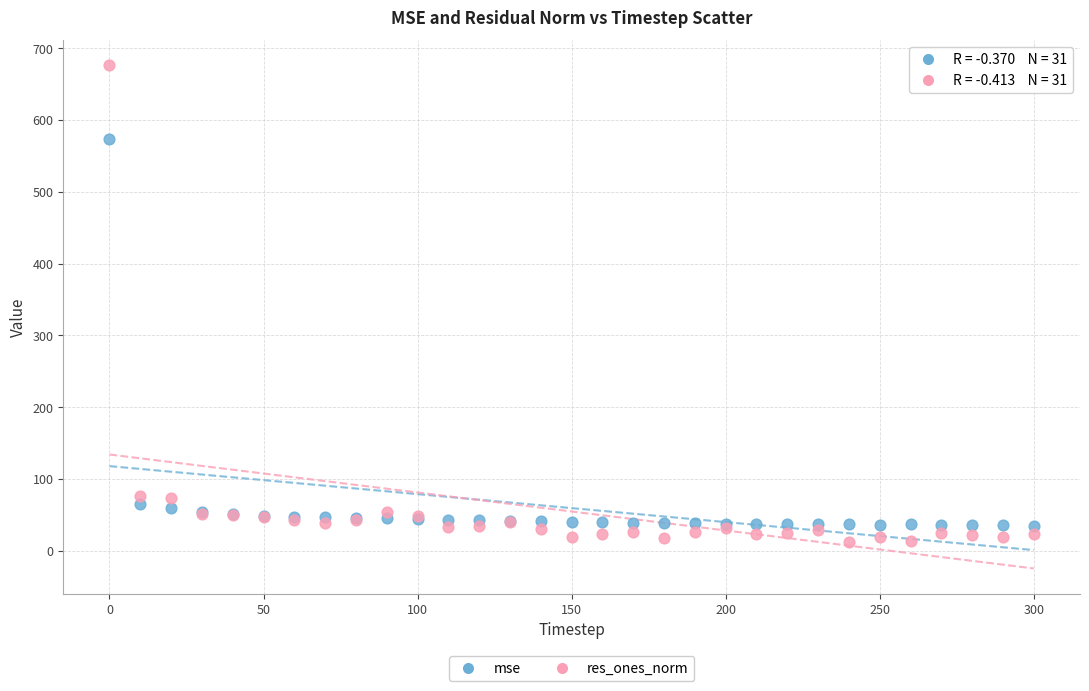

In the res_ones_norm series, what Y value is closest to 344?

76.6